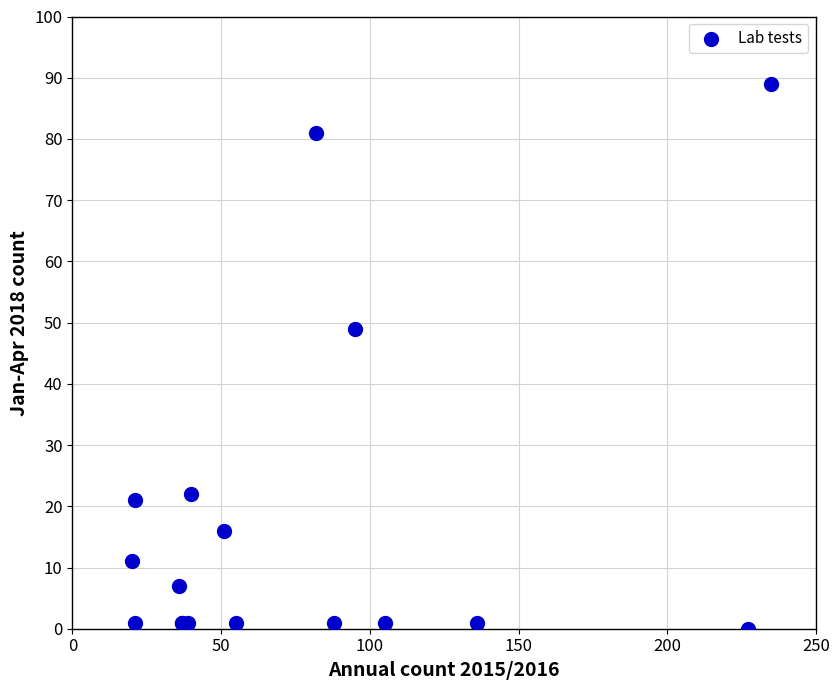

What Y value in the scatter plot is closest to 44?

49